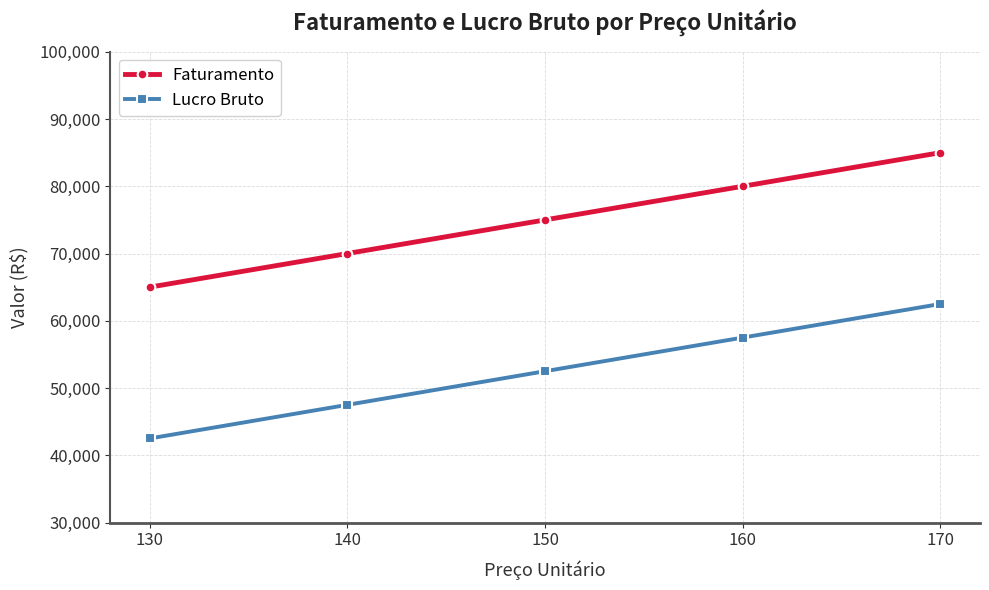

True or false: Lucro Bruto has more than 1 points higher than both neighbors.

False